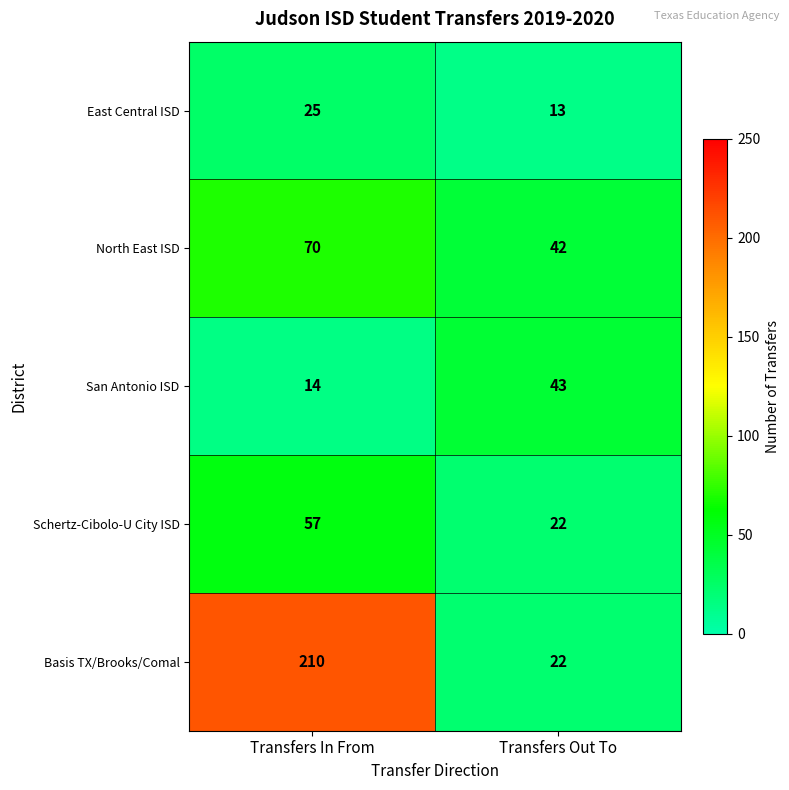

At which label is San Antonio ISD closest to 28?

Transfers In From